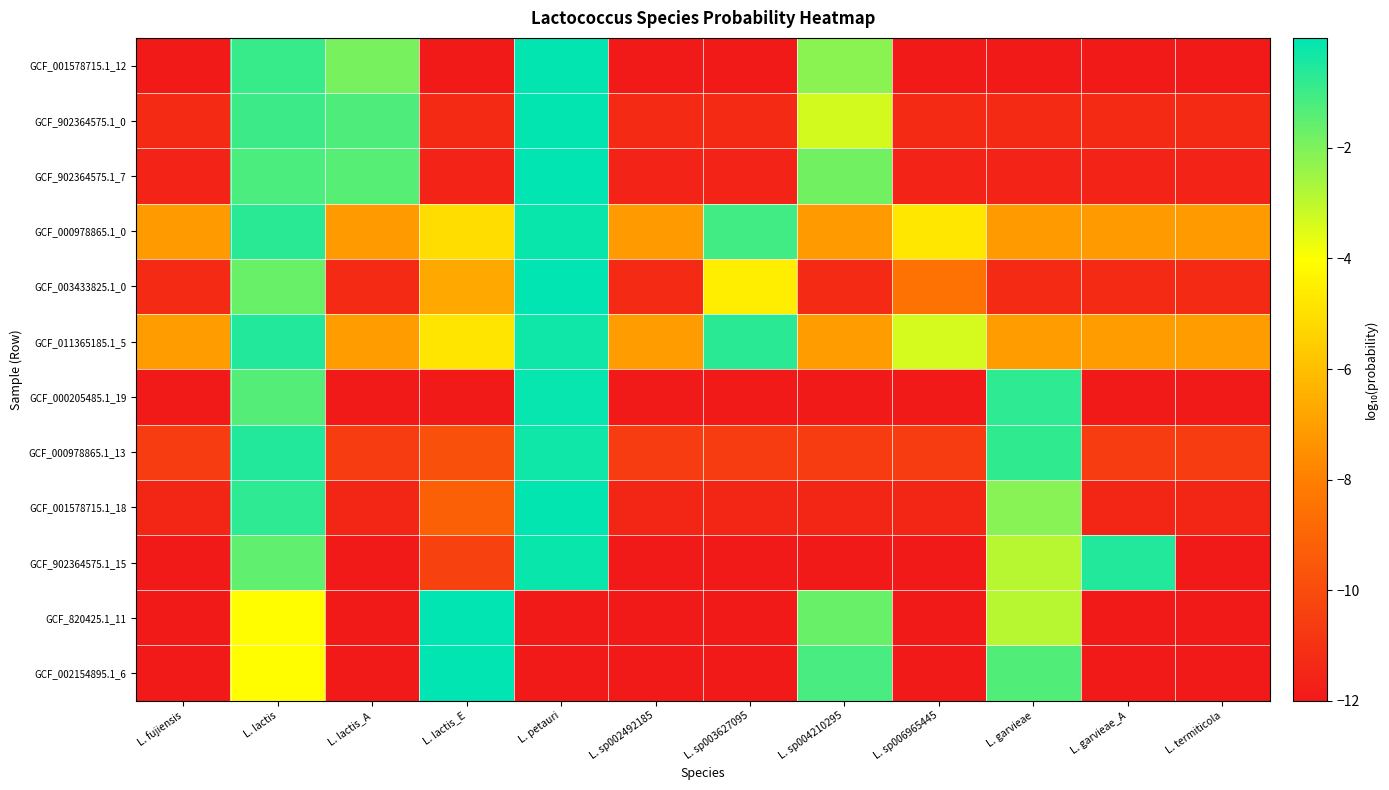

Reading left to right, transcribe all the data shown in this chart.

GCF_001578715.1_12: L. fujiensis=-12.0	L. lactis=-0.9	L. lactis_A=-1.9	L. lactis_E=-12.0	L. petauri=-0.1	L. sp002492185=-12.0	L. sp003627095=-12.0	L. sp004210295=-2.2	L. sp006965445=-12.0	L. garvieae=-12.0	L. garvieae_A=-12.0	L. termiticola=-12.0
GCF_902364575.1_0: L. fujiensis=-11.3	L. lactis=-1.0	L. lactis_A=-1.3	L. lactis_E=-11.3	L. petauri=-0.1	L. sp002492185=-11.3	L. sp003627095=-11.3	L. sp004210295=-3.3	L. sp006965445=-11.3	L. garvieae=-11.3	L. garvieae_A=-11.3	L. termiticola=-11.3
GCF_902364575.1_7: L. fujiensis=-11.6	L. lactis=-1.2	L. lactis_A=-1.4	L. lactis_E=-11.6	L. petauri=-0.1	L. sp002492185=-11.6	L. sp003627095=-11.6	L. sp004210295=-1.8	L. sp006965445=-11.6	L. garvieae=-11.6	L. garvieae_A=-11.6	L. termiticola=-11.6
GCF_000978865.1_0: L. fujiensis=-7.2	L. lactis=-0.7	L. lactis_A=-7.2	L. lactis_E=-5.0	L. petauri=-0.2	L. sp002492185=-7.2	L. sp003627095=-1.1	L. sp004210295=-7.2	L. sp006965445=-4.7	L. garvieae=-7.2	L. garvieae_A=-7.2	L. termiticola=-7.2
GCF_003433825.1_0: L. fujiensis=-11.3	L. lactis=-1.7	L. lactis_A=-11.3	L. lactis_E=-6.7	L. petauri=-0.0	L. sp002492185=-11.3	L. sp003627095=-4.5	L. sp004210295=-11.3	L. sp006965445=-8.5	L. garvieae=-11.3	L. garvieae_A=-11.3	L. termiticola=-11.3
GCF_011365185.1_5: L. fujiensis=-7.1	L. lactis=-0.5	L. lactis_A=-7.1	L. lactis_E=-4.8	L. petauri=-0.3	L. sp002492185=-7.1	L. sp003627095=-0.7	L. sp004210295=-7.1	L. sp006965445=-3.3	L. garvieae=-7.1	L. garvieae_A=-7.1	L. termiticola=-7.1
GCF_000205485.1_19: L. fujiensis=-12.0	L. lactis=-1.3	L. lactis_A=-12.0	L. lactis_E=-12.0	L. petauri=-0.1	L. sp002492185=-12.0	L. sp003627095=-12.0	L. sp004210295=-12.0	L. sp006965445=-12.0	L. garvieae=-0.7	L. garvieae_A=-12.0	L. termiticola=-12.0
GCF_000978865.1_13: L. fujiensis=-10.6	L. lactis=-0.6	L. lactis_A=-10.6	L. lactis_E=-9.8	L. petauri=-0.3	L. sp002492185=-10.6	L. sp003627095=-10.6	L. sp004210295=-10.6	L. sp006965445=-10.6	L. garvieae=-0.8	L. garvieae_A=-10.6	L. termiticola=-10.6
GCF_001578715.1_18: L. fujiensis=-11.5	L. lactis=-0.7	L. lactis_A=-11.5	L. lactis_E=-9.2	L. petauri=-0.1	L. sp002492185=-11.5	L. sp003627095=-11.5	L. sp004210295=-11.5	L. sp006965445=-11.5	L. garvieae=-2.1	L. garvieae_A=-11.5	L. termiticola=-11.5
GCF_902364575.1_15: L. fujiensis=-12.0	L. lactis=-1.5	L. lactis_A=-12.0	L. lactis_E=-10.4	L. petauri=-0.2	L. sp002492185=-12.0	L. sp003627095=-12.0	L. sp004210295=-12.0	L. sp006965445=-12.0	L. garvieae=-2.9	L. garvieae_A=-0.5	L. termiticola=-12.0
GCF_820425.1_11: L. fujiensis=-12.0	L. lactis=-4.1	L. lactis_A=-12.0	L. lactis_E=-0.0	L. petauri=-12.0	L. sp002492185=-12.0	L. sp003627095=-12.0	L. sp004210295=-1.7	L. sp006965445=-12.0	L. garvieae=-2.9	L. garvieae_A=-12.0	L. termiticola=-12.0
GCF_002154895.1_6: L. fujiensis=-12.0	L. lactis=-4.1	L. lactis_A=-12.0	L. lactis_E=-0.1	L. petauri=-12.0	L. sp002492185=-12.0	L. sp003627095=-12.0	L. sp004210295=-1.2	L. sp006965445=-12.0	L. garvieae=-1.3	L. garvieae_A=-12.0	L. termiticola=-12.0